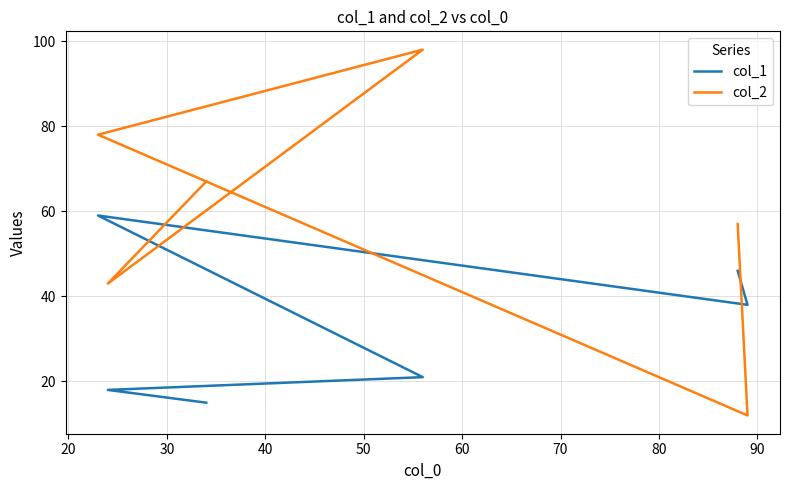

Reading right to left, list all the values displayed in this chart.

col_1: 15	18	21	59	38	46
col_2: 67	43	98	78	12	57